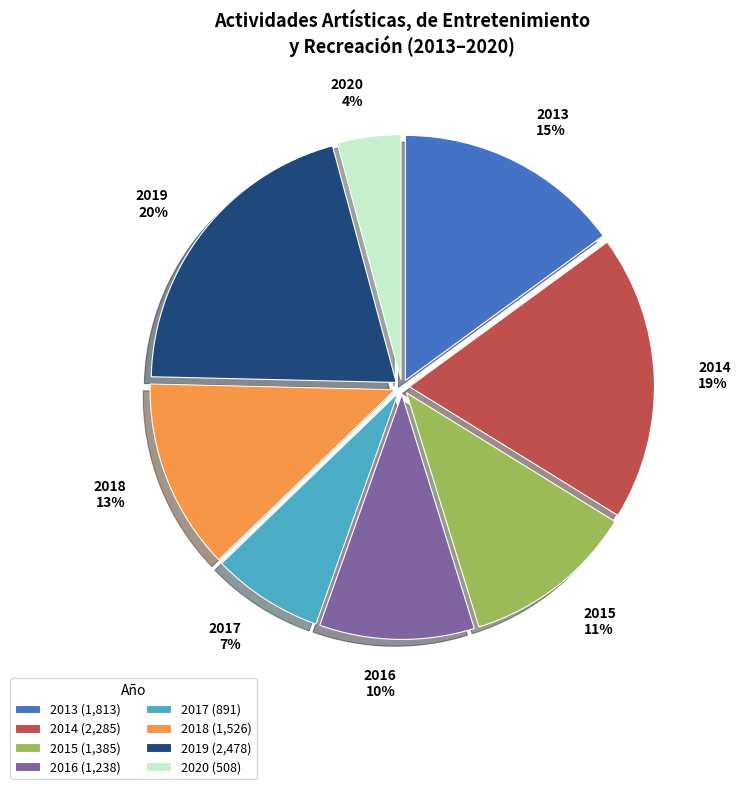

What is the ratio of the value at 2013 15% to the value at 2016 10%?

1.5